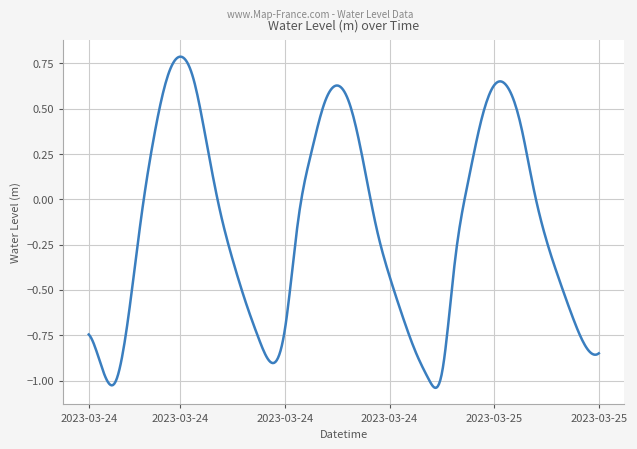

What is the difference between the maximum and minimum values?

1.8